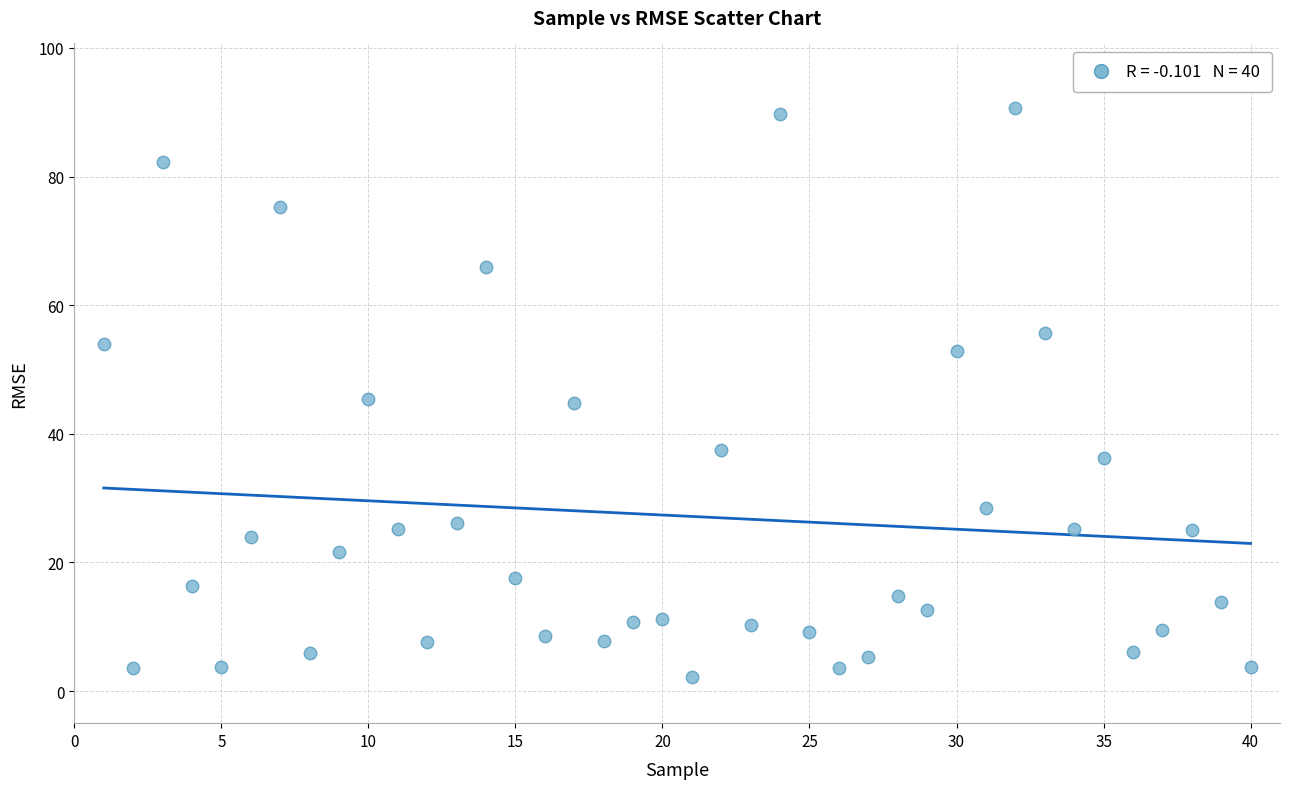

What is the range of X values (max minus min)?

39.0